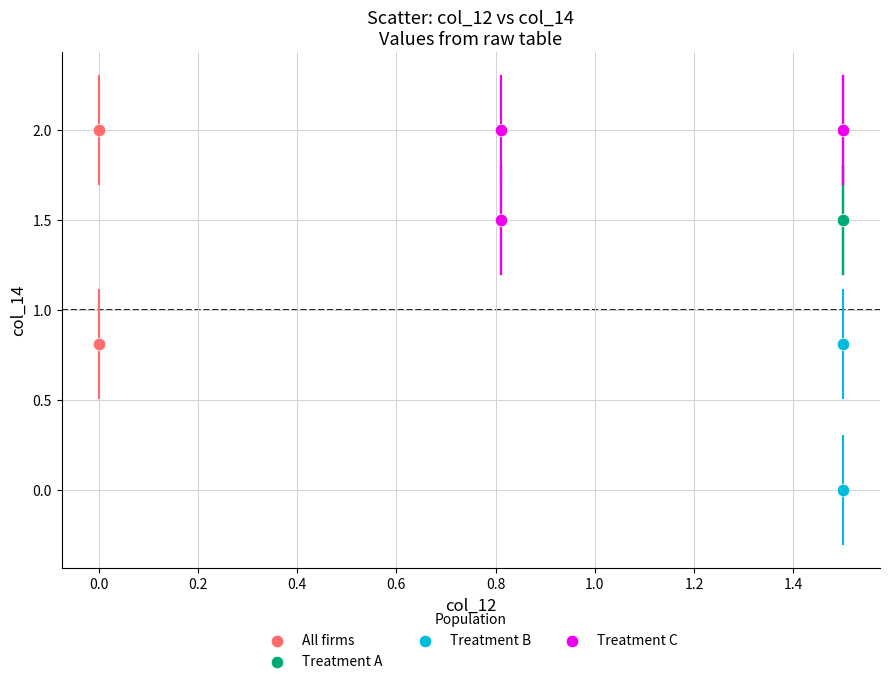

What are all the series names shown in the legend?

All firms, Treatment A, Treatment B, Treatment C